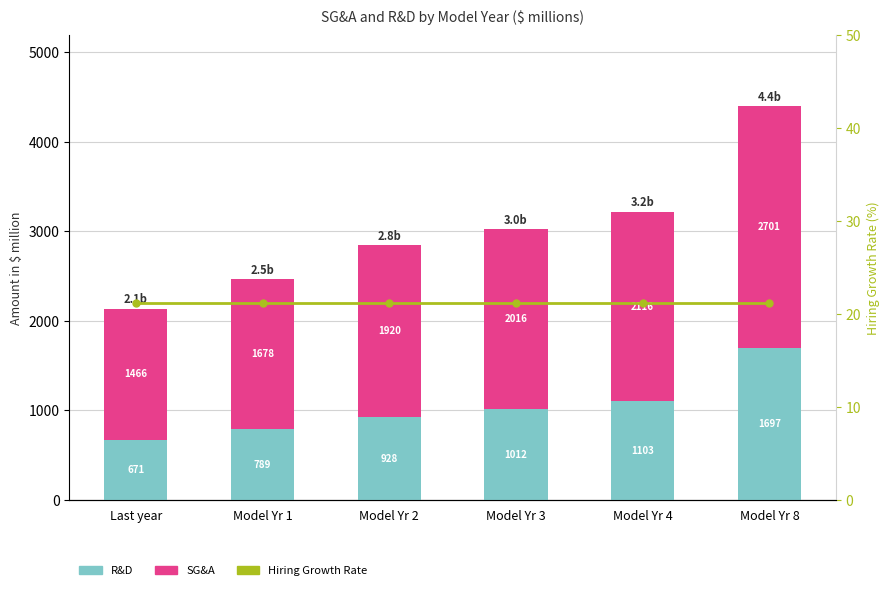

What is the highest value of the Hiring Growth Rate series?

21.2